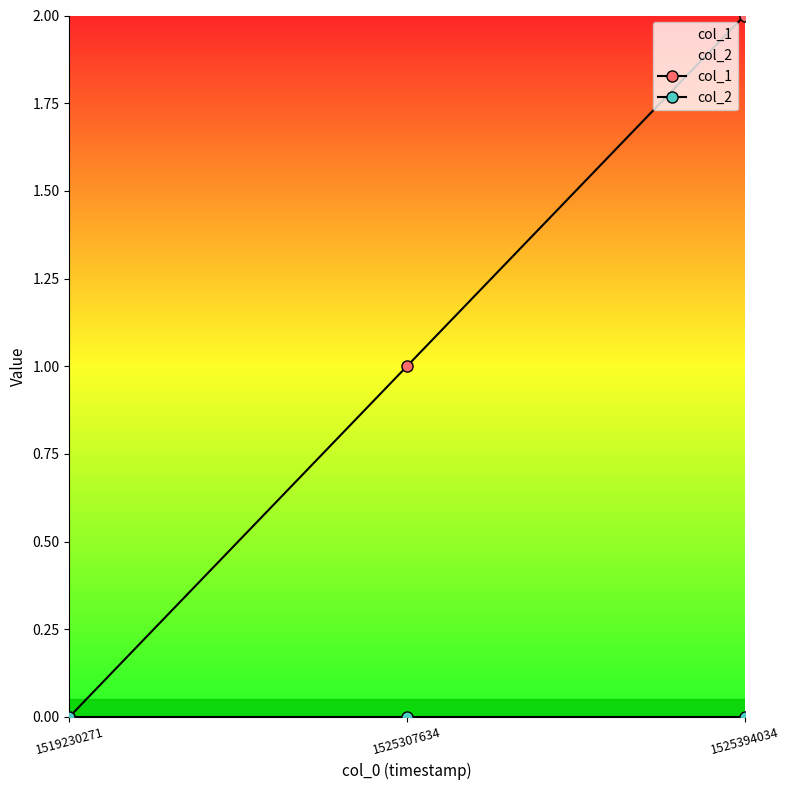

How many data points does each series have?

3